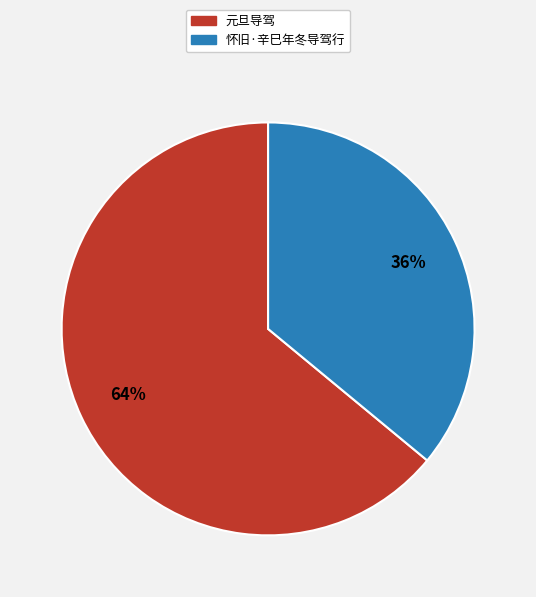

To the nearest percent, what is the combined percentage of 元旦导驾 and 怀旧·辛巳年冬导驾行?

100%